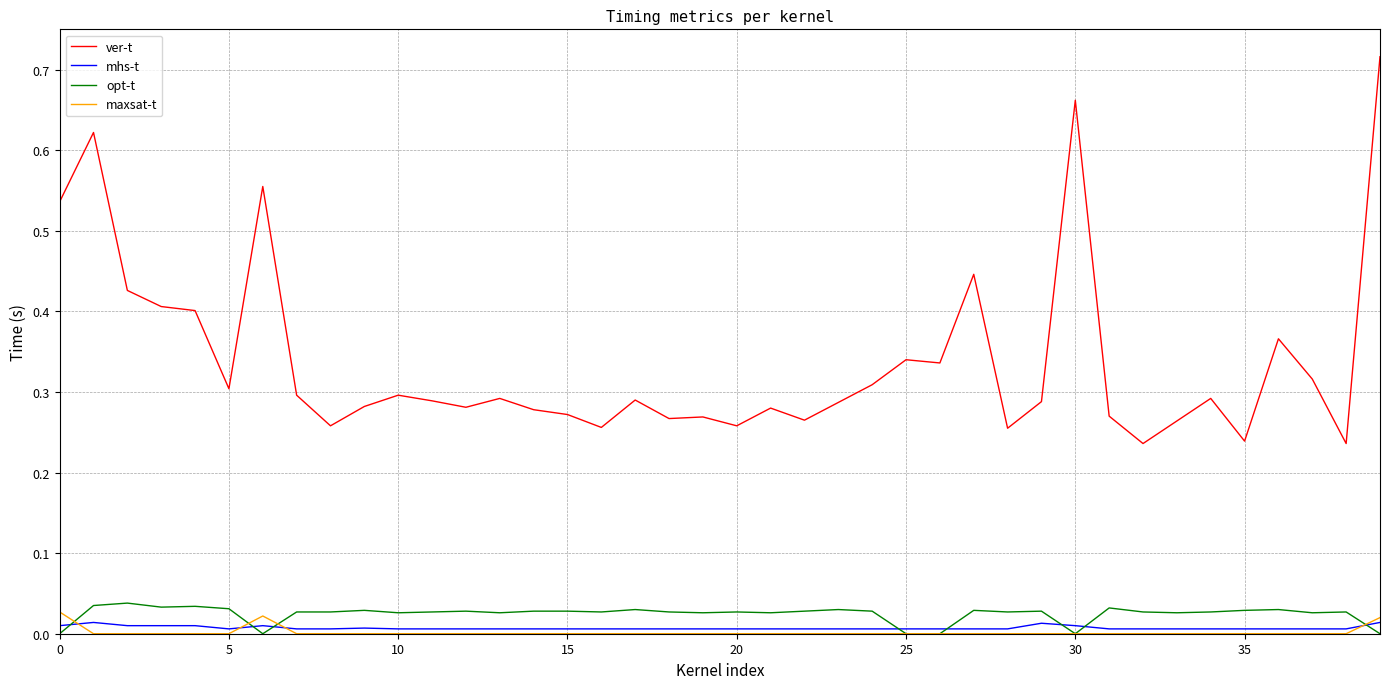

True or false: opt-t and ver-t intersect in this chart.

False